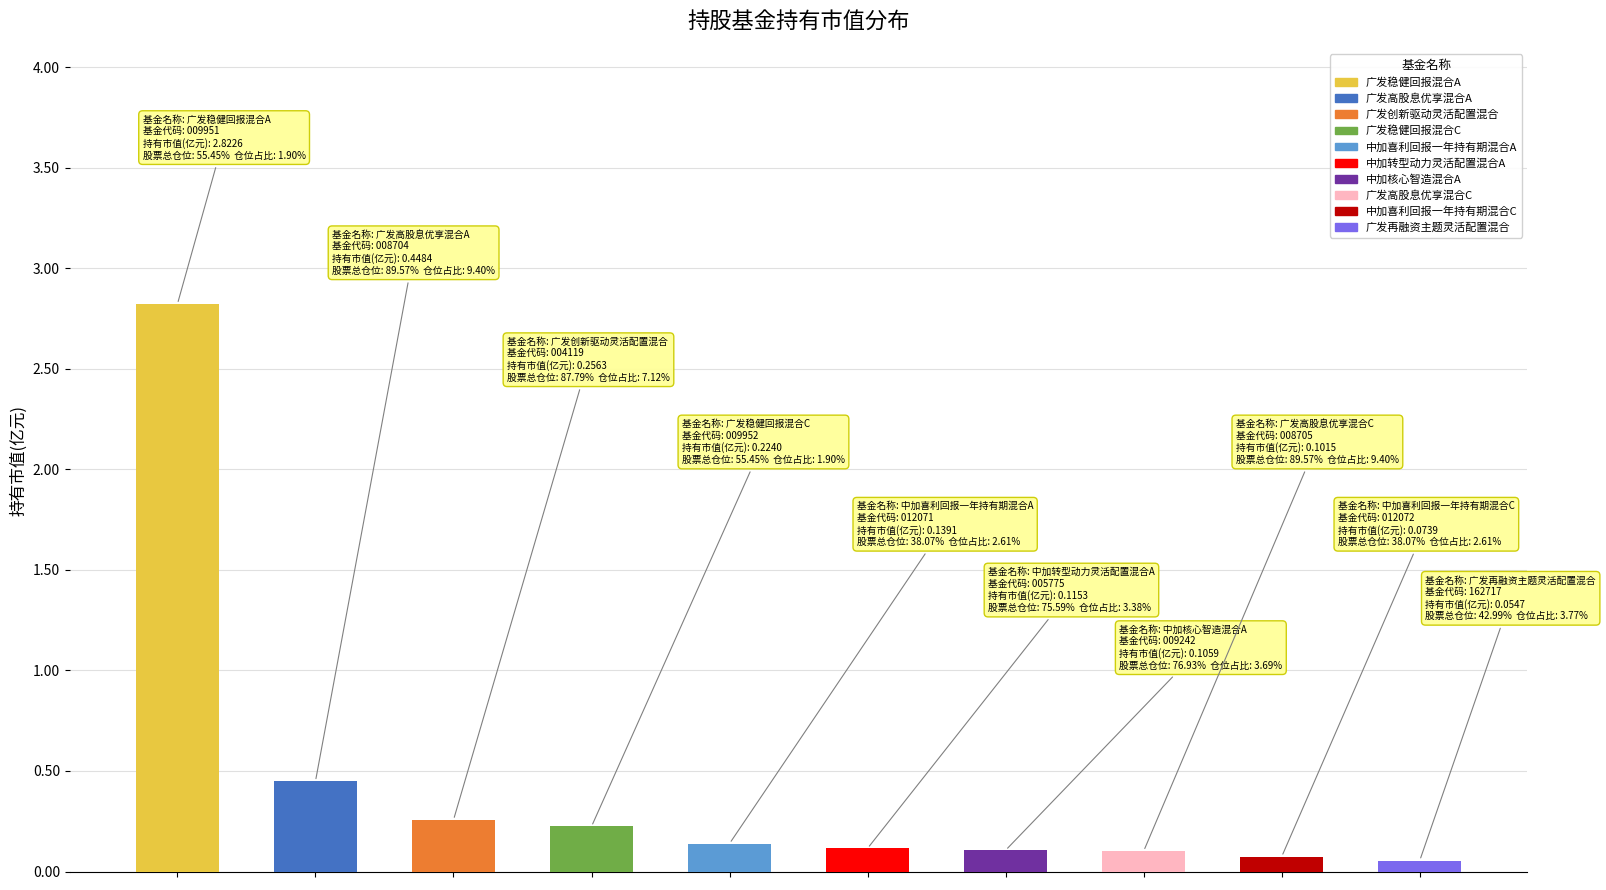

What is the greatest value displayed?

2.8